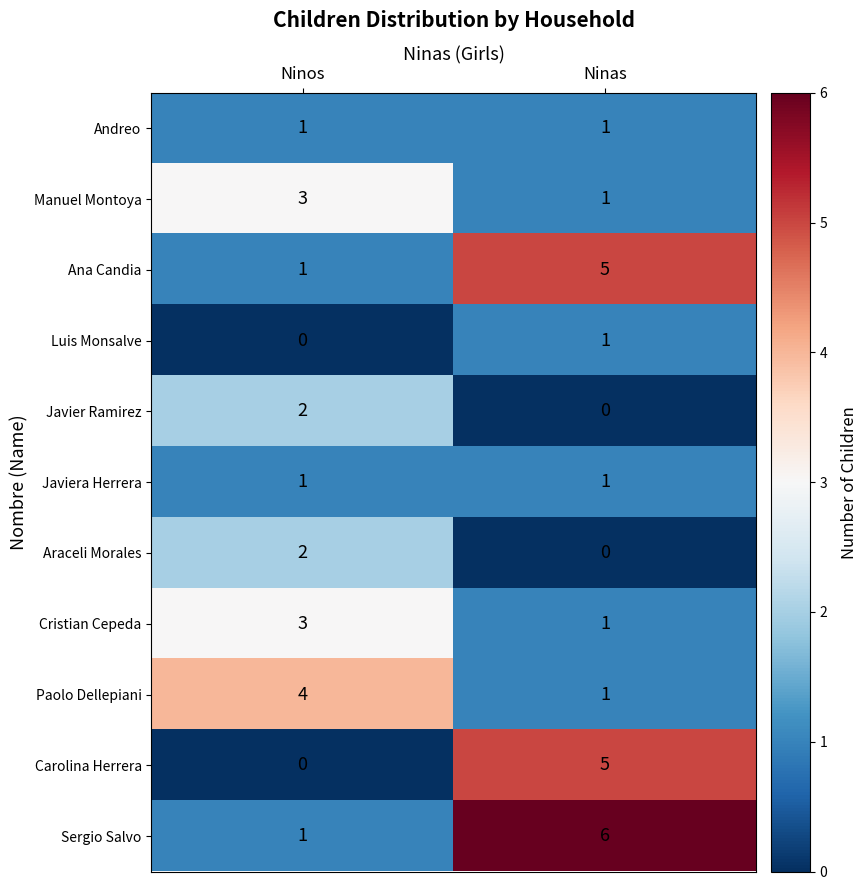

What is the maximum value shown in the chart?

6